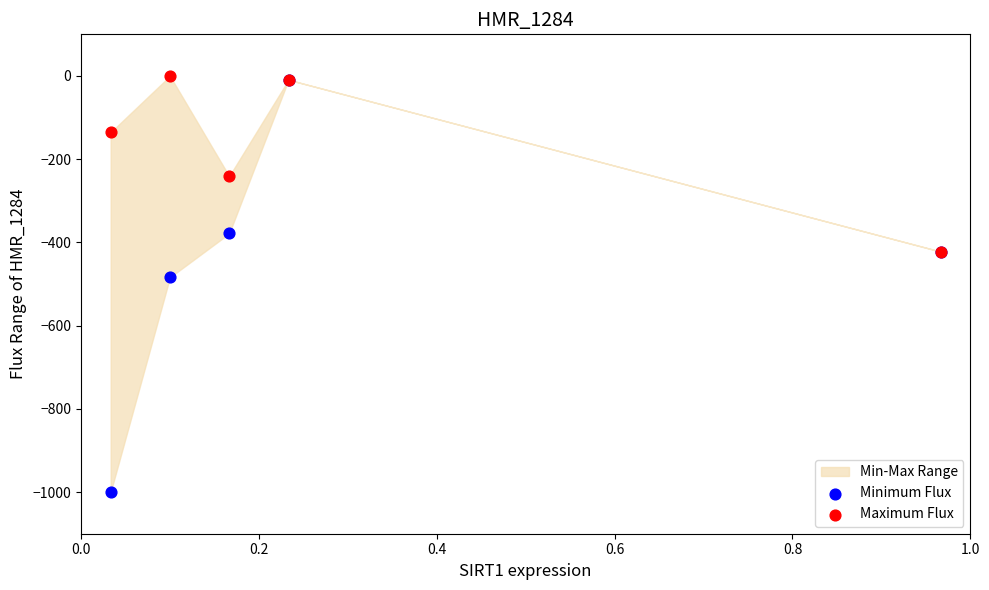

Which series has the largest Y range (max minus min)?

Minimum Flux